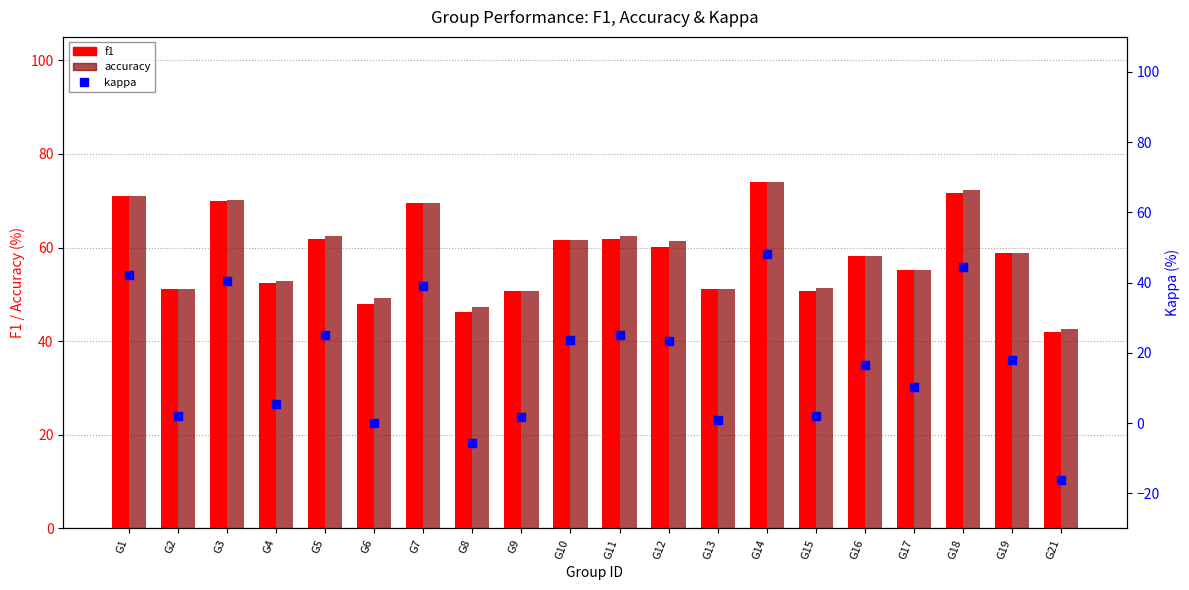

At which category is the sum across all series the highest?

G14